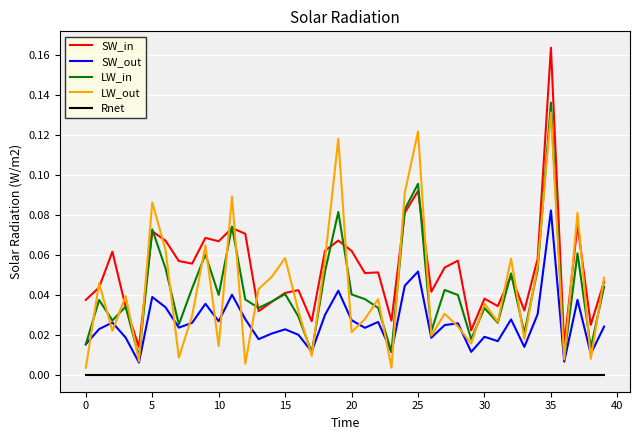

Which series has the largest total across all categories?

SW_in